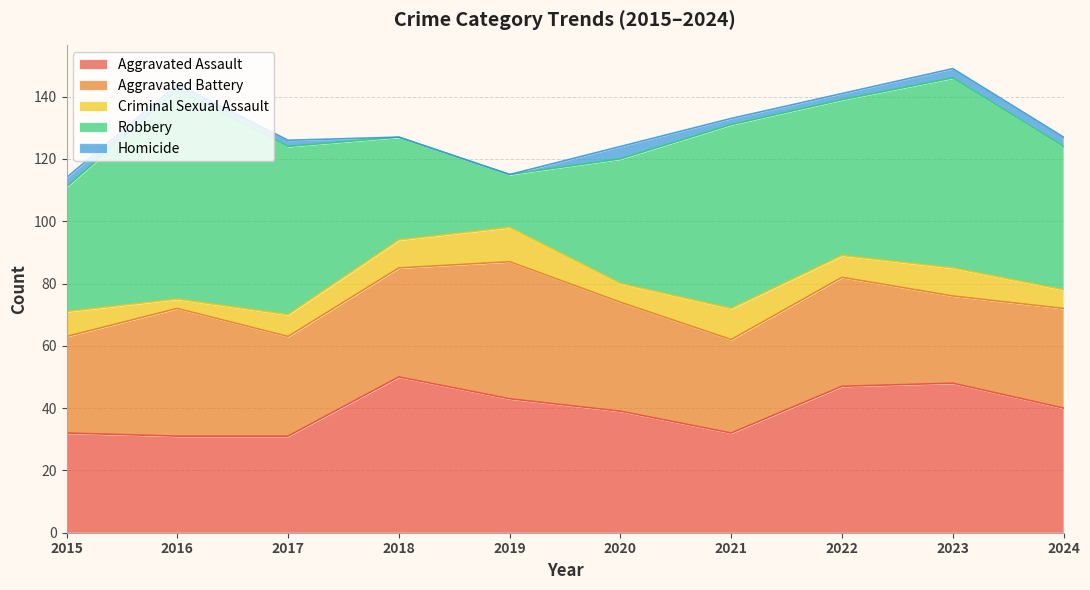

Where is the first local maximum for Robbery?

2016